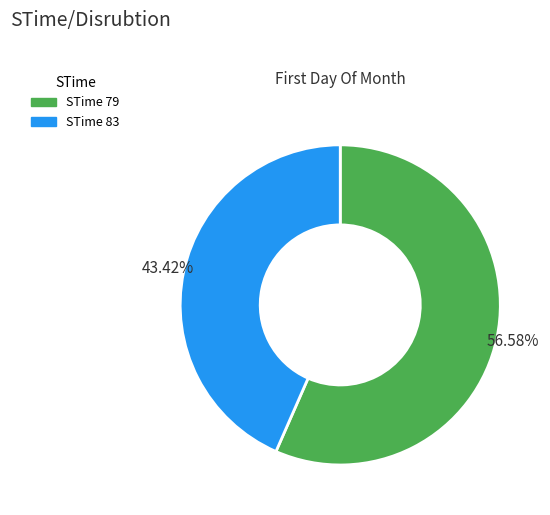

Is there any slice that represents more than half of the pie?

Yes